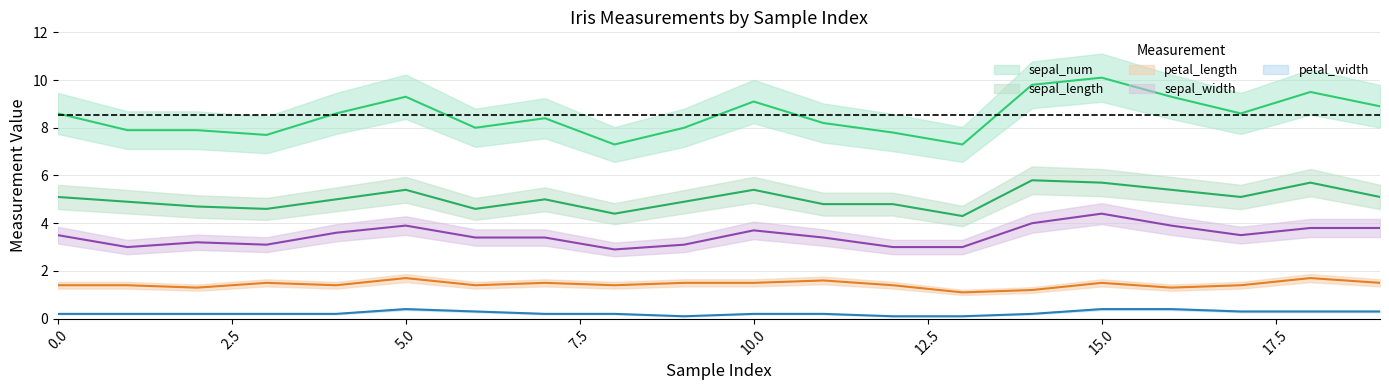

What is the smallest value displayed?

0.1